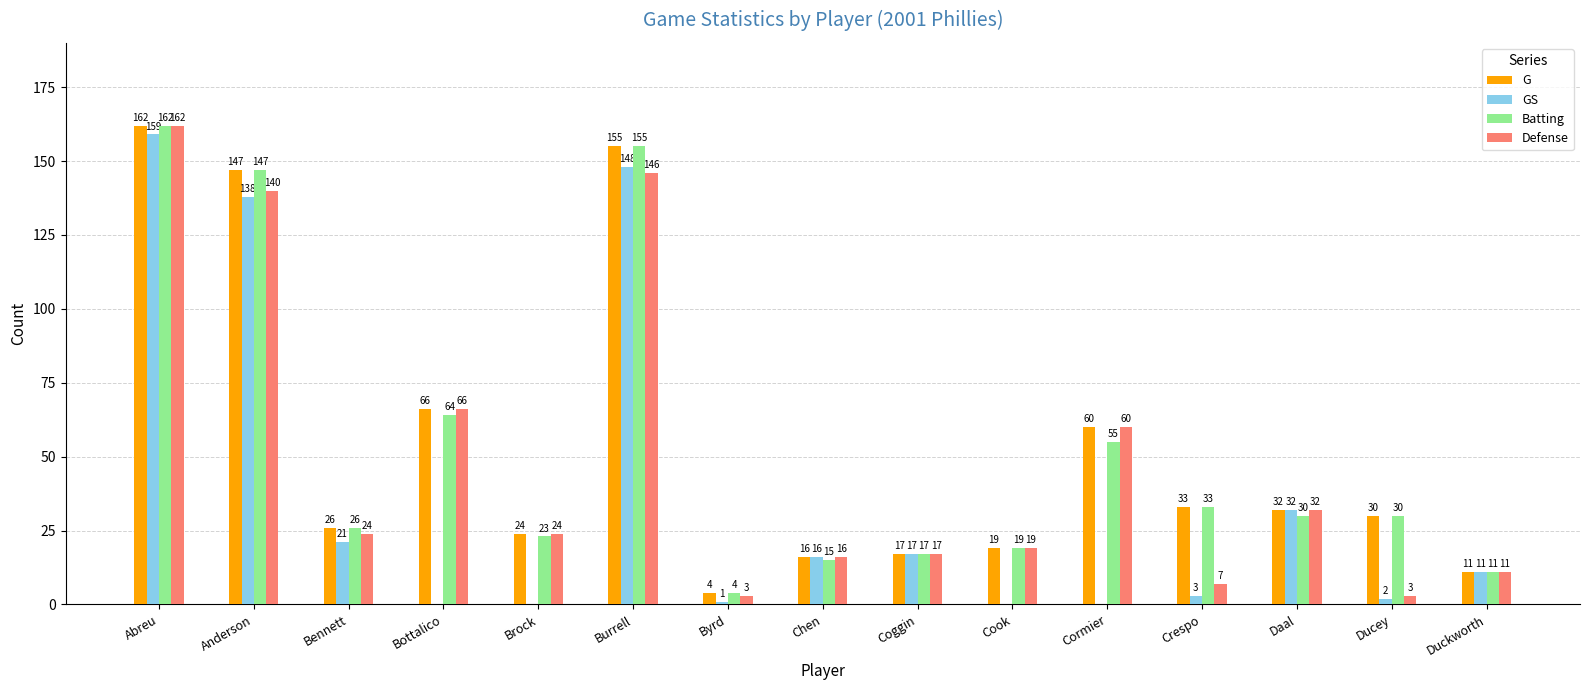

What is the sum of all G values?

802